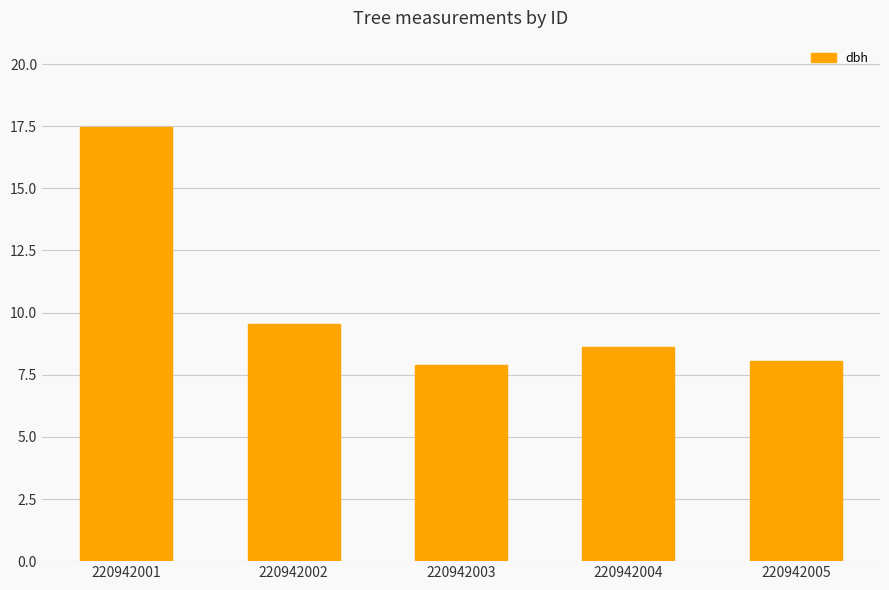

What is the ratio of the value at 220942003 to the value at 220942005?

1.0